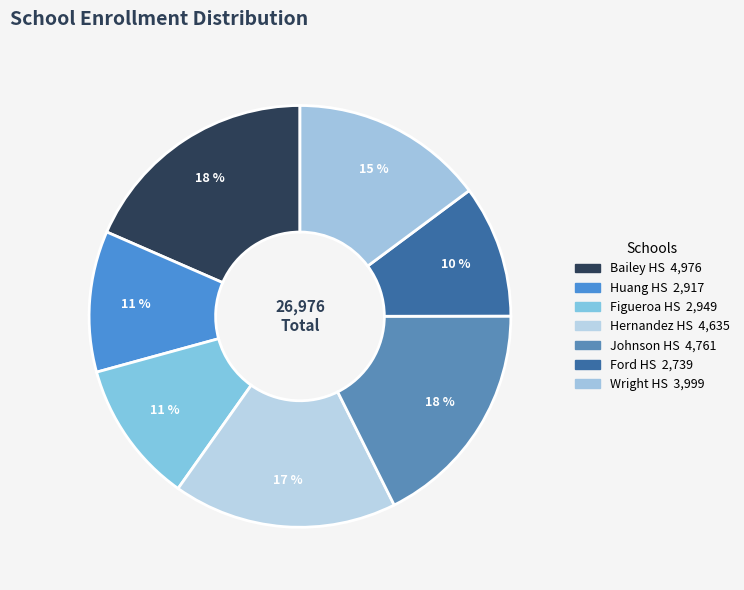

How many slices are in this pie chart?

7